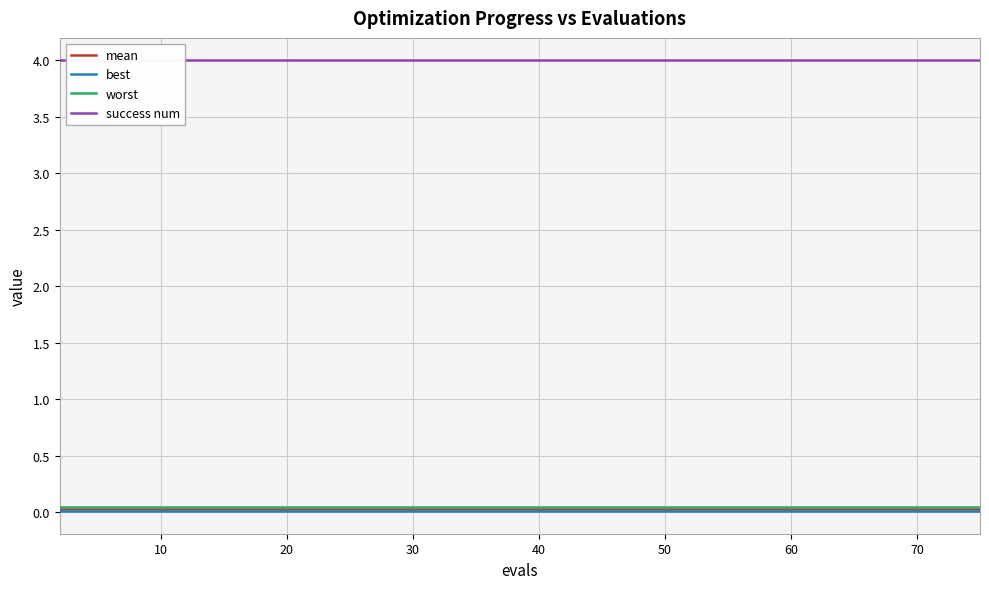

What is the label of the 33rd point from the right?

70